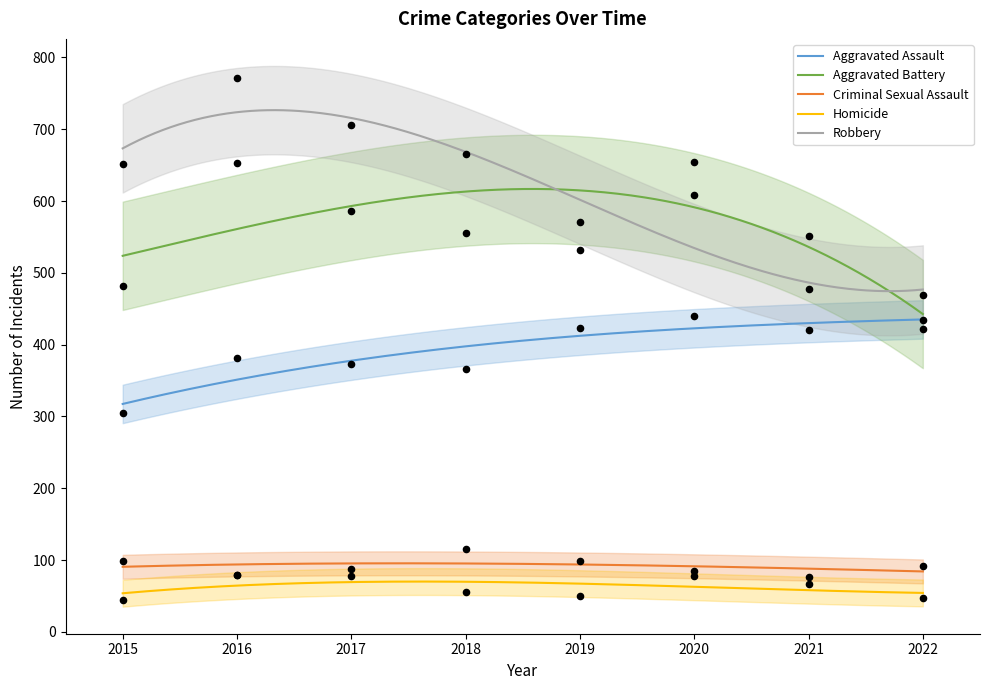

What is the total value across all series at 2017?

1830